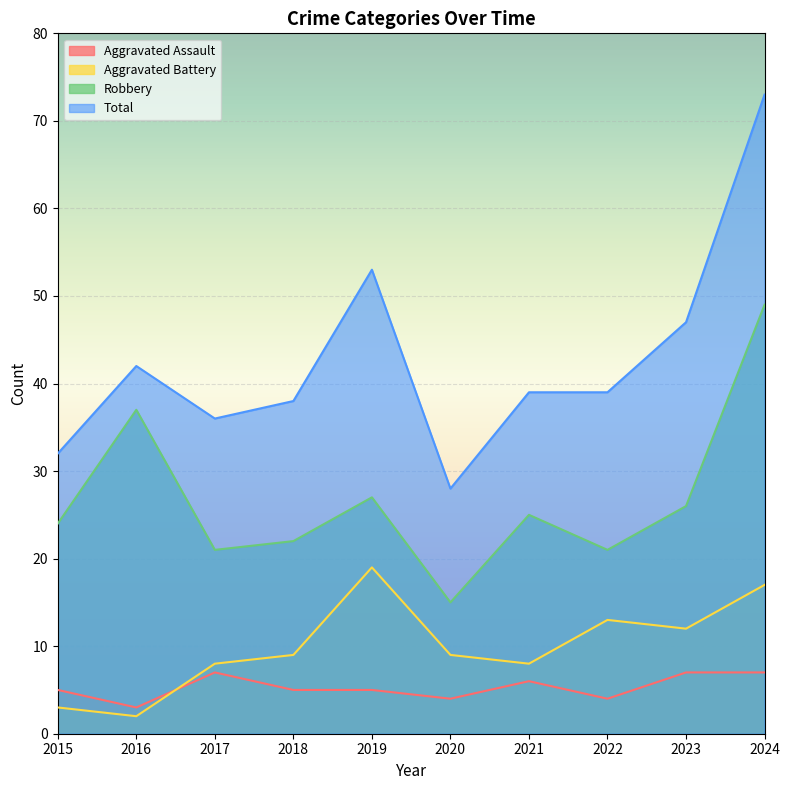

The value of Robbery at 2019 is 37. True or false?

False